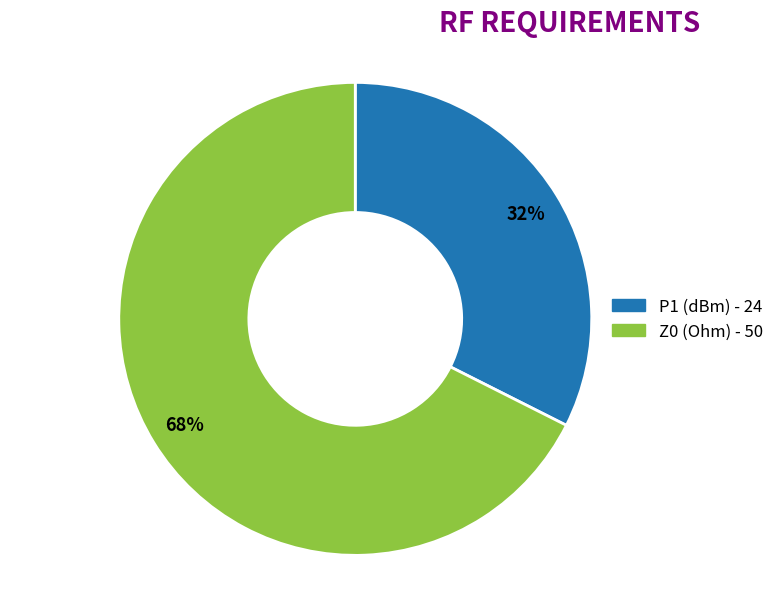

How many slices are in this pie chart?

2